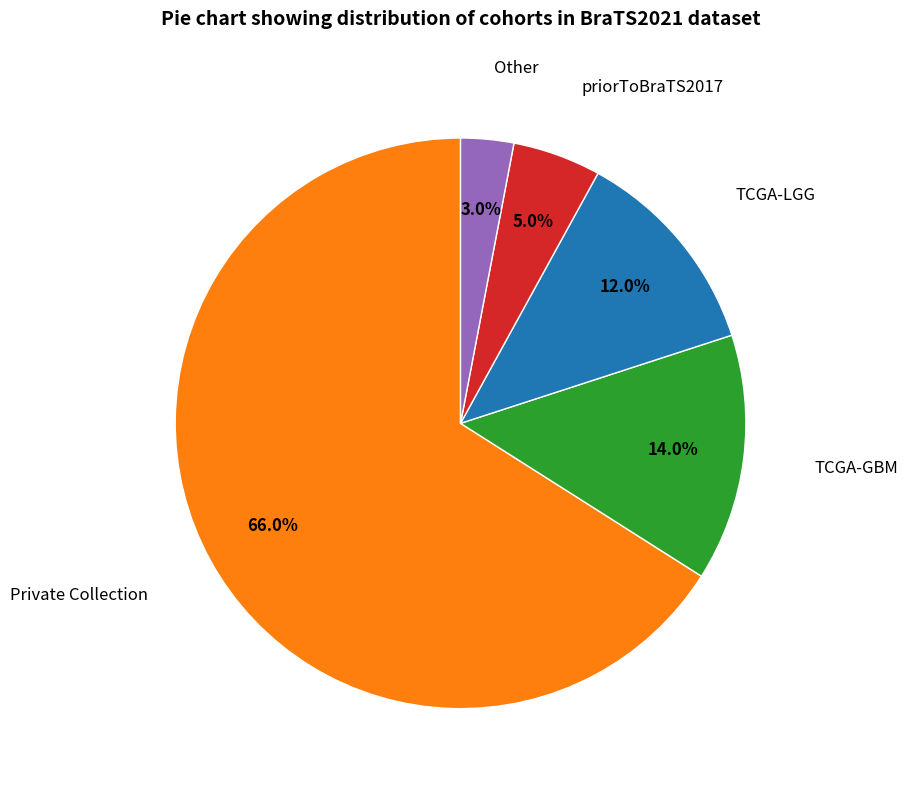

How many slices are in this pie chart?

5